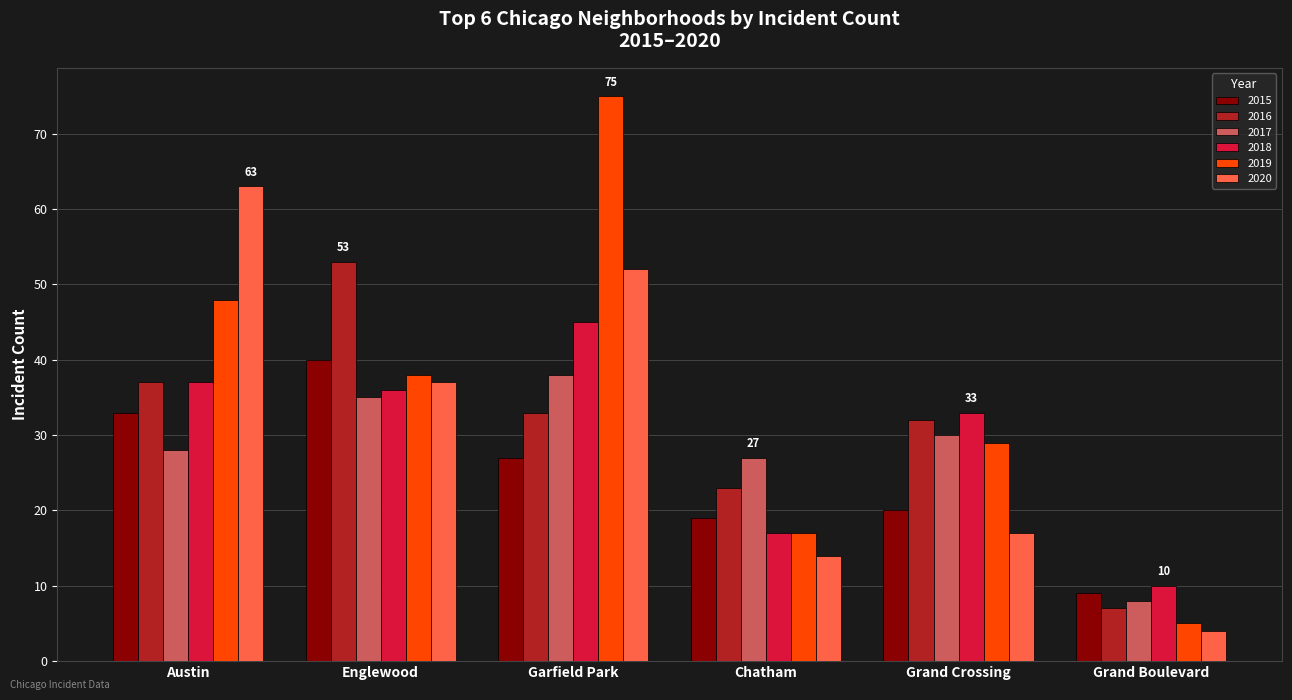

What is the minimum value for 2018?

10